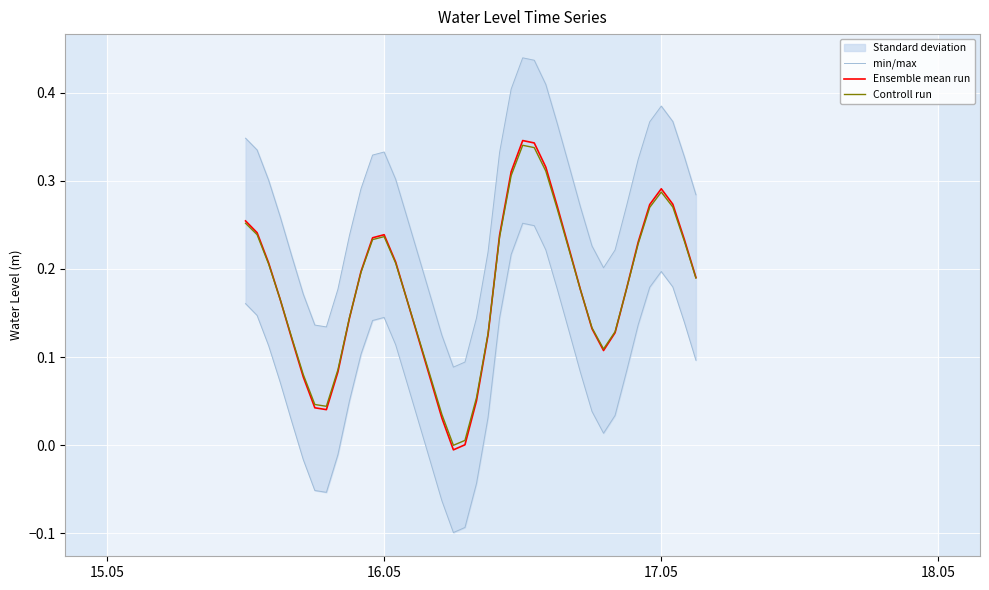

True or false: Controll run has more than 1 points higher than both neighbors.

True